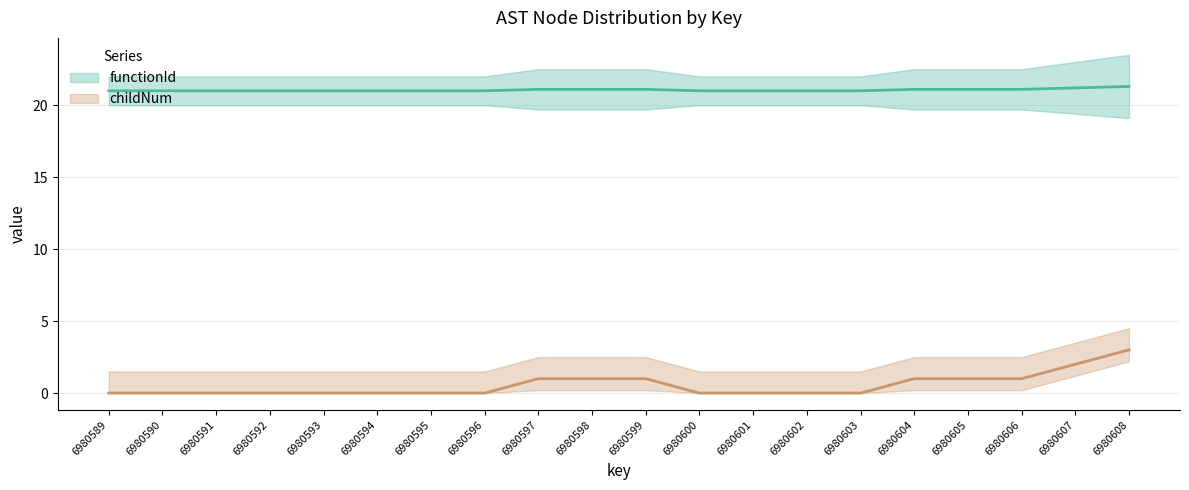

How many values exceed 21?

8